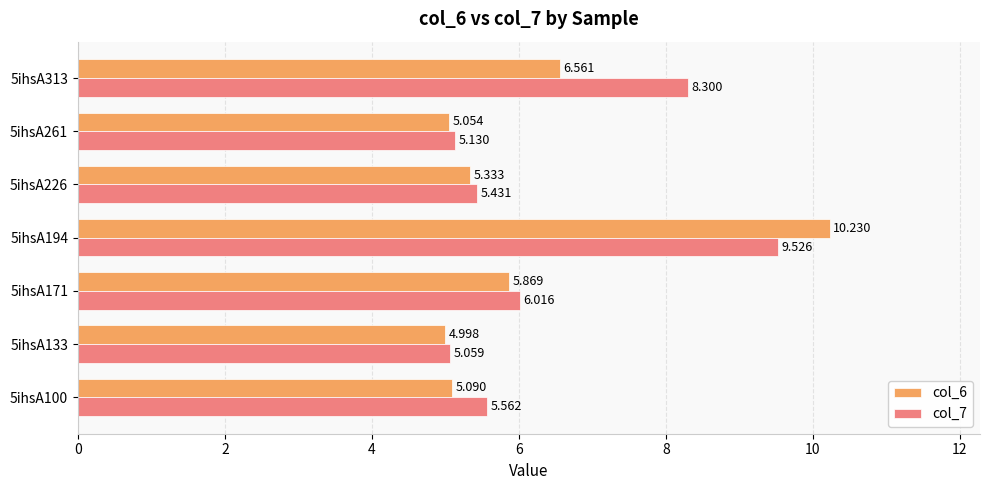

Is the value of col_6 at 5ihsA171 greater than the value of col_7 at 5ihsA261?

Yes